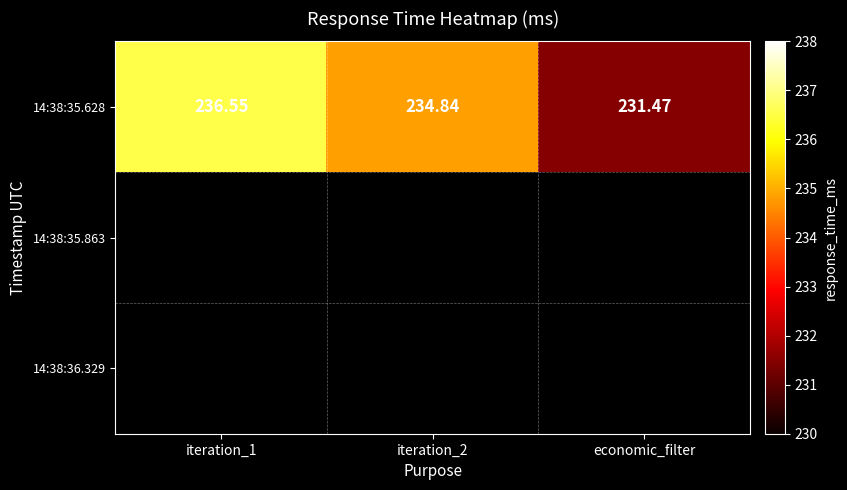

At economic_filter, list the series in order from largest to smallest.

14:38:35.628, 14:38:35.863, 14:38:36.329